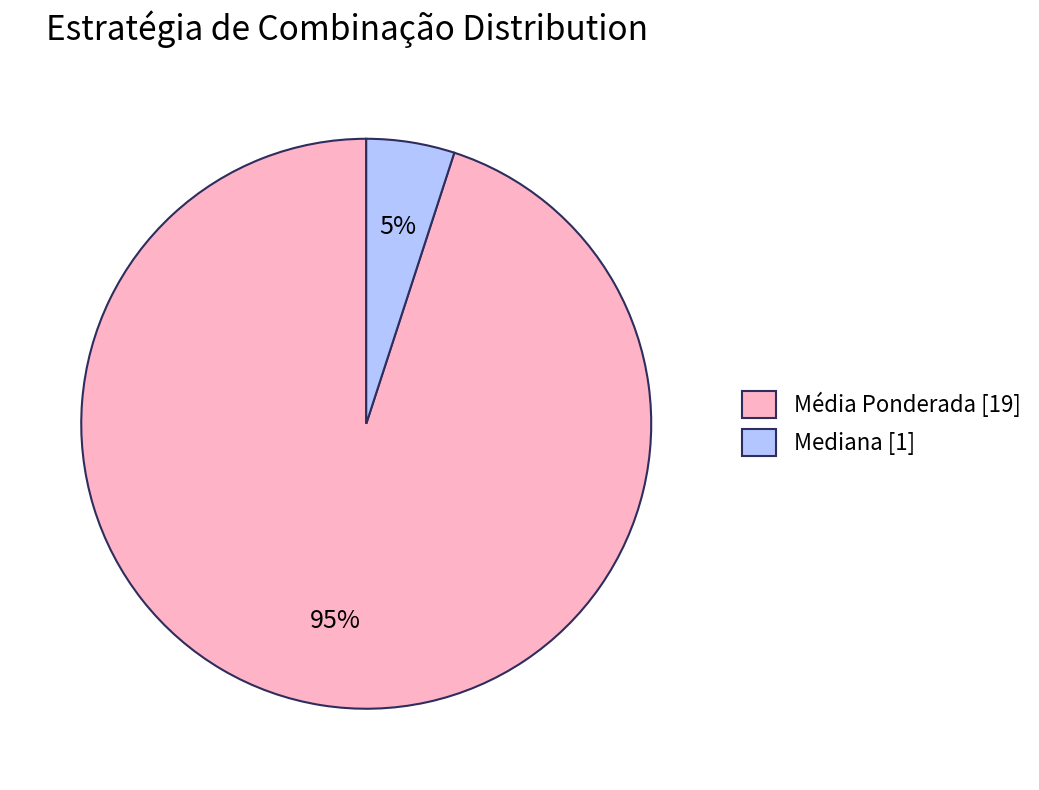

Is there a majority slice in this chart?

Yes